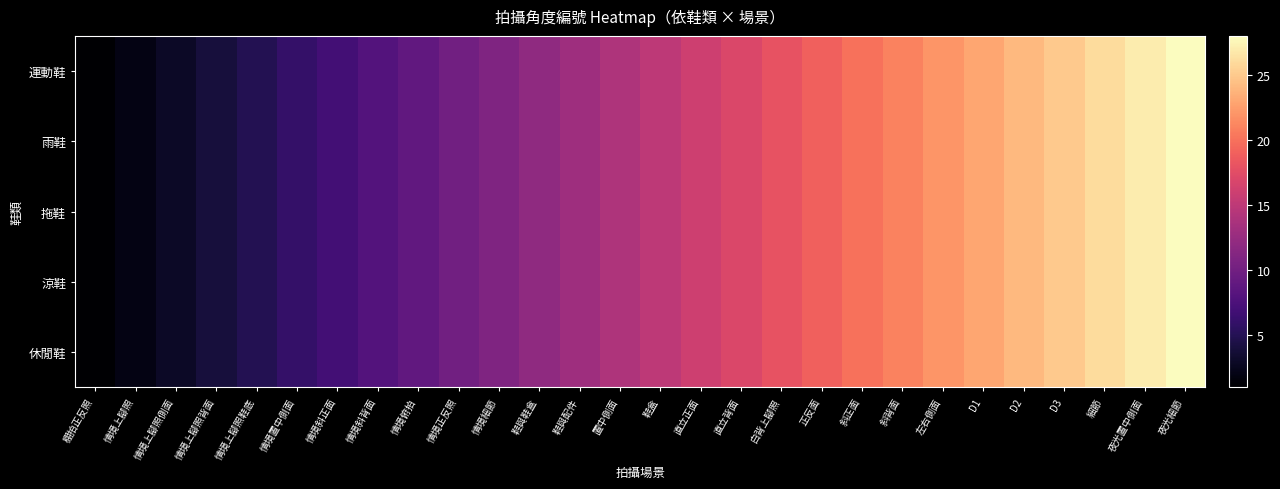

Reading left to right, extract all data points from this chart.

運動鞋: 棚拍正反照=1	情境上腳照=2	情境上腳照側面=3	情境上腳照背面=4	情境上腳照鞋底=5	情境置中側面=6	情境斜正面=7	情境斜背面=8	情境俯拍=9	情境正反照=10	情境細節=11	鞋與鞋盒=12	鞋與配件=13	置中側面=14	鞋盒=15	直立正面=16	直立背面=17	白背上腳照=18	正反面=19	斜正面=20	斜背面=21	左右側面=22	D1=23	D2=24	D3=25	細節=26	夜光置中側面=27	夜光細節=28
雨鞋: 棚拍正反照=1	情境上腳照=2	情境上腳照側面=3	情境上腳照背面=4	情境上腳照鞋底=5	情境置中側面=6	情境斜正面=7	情境斜背面=8	情境俯拍=9	情境正反照=10	情境細節=11	鞋與鞋盒=12	鞋與配件=13	置中側面=14	鞋盒=15	直立正面=16	直立背面=17	白背上腳照=18	正反面=19	斜正面=20	斜背面=21	左右側面=22	D1=23	D2=24	D3=25	細節=26	夜光置中側面=27	夜光細節=28
拖鞋: 棚拍正反照=1	情境上腳照=2	情境上腳照側面=3	情境上腳照背面=4	情境上腳照鞋底=5	情境置中側面=6	情境斜正面=7	情境斜背面=8	情境俯拍=9	情境正反照=10	情境細節=11	鞋與鞋盒=12	鞋與配件=13	置中側面=14	鞋盒=15	直立正面=16	直立背面=17	白背上腳照=18	正反面=19	斜正面=20	斜背面=21	左右側面=22	D1=23	D2=24	D3=25	細節=26	夜光置中側面=27	夜光細節=28
涼鞋: 棚拍正反照=1	情境上腳照=2	情境上腳照側面=3	情境上腳照背面=4	情境上腳照鞋底=5	情境置中側面=6	情境斜正面=7	情境斜背面=8	情境俯拍=9	情境正反照=10	情境細節=11	鞋與鞋盒=12	鞋與配件=13	置中側面=14	鞋盒=15	直立正面=16	直立背面=17	白背上腳照=18	正反面=19	斜正面=20	斜背面=21	左右側面=22	D1=23	D2=24	D3=25	細節=26	夜光置中側面=27	夜光細節=28
休閒鞋: 棚拍正反照=1	情境上腳照=2	情境上腳照側面=3	情境上腳照背面=4	情境上腳照鞋底=5	情境置中側面=6	情境斜正面=7	情境斜背面=8	情境俯拍=9	情境正反照=10	情境細節=11	鞋與鞋盒=12	鞋與配件=13	置中側面=14	鞋盒=15	直立正面=16	直立背面=17	白背上腳照=18	正反面=19	斜正面=20	斜背面=21	左右側面=22	D1=23	D2=24	D3=25	細節=26	夜光置中側面=27	夜光細節=28